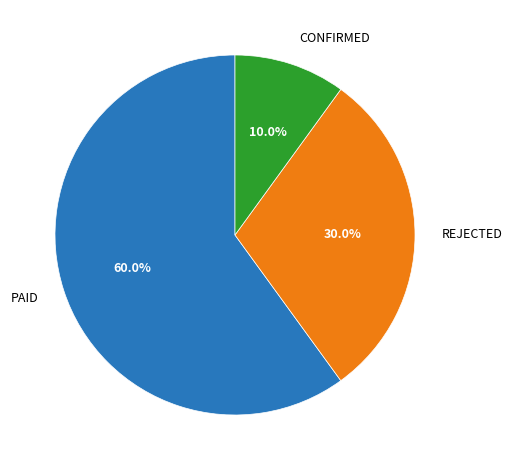

Which category accounts for the majority?

PAID